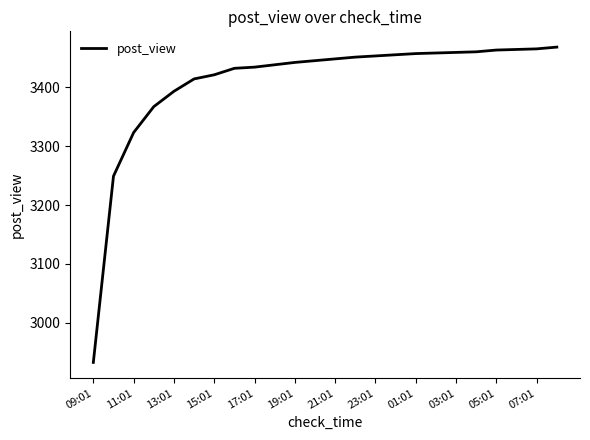

What is the minimum value shown in the chart?

2933